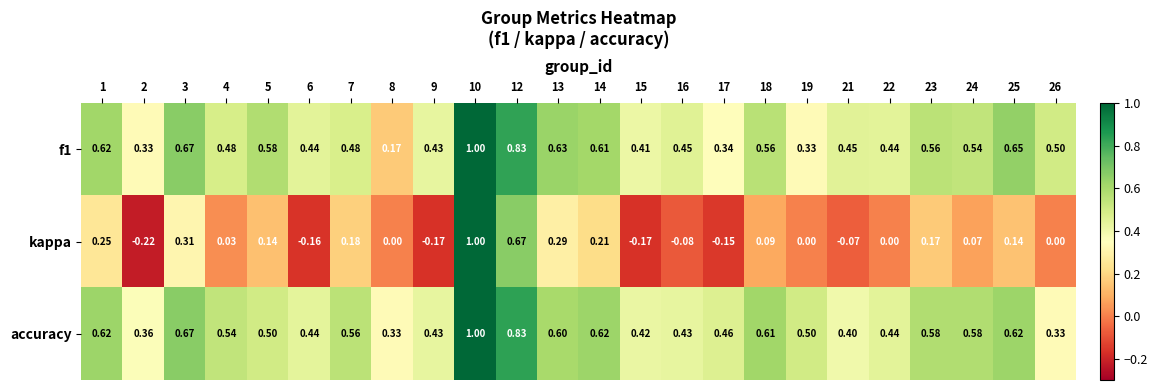

Which series has the widest spread of values?

kappa